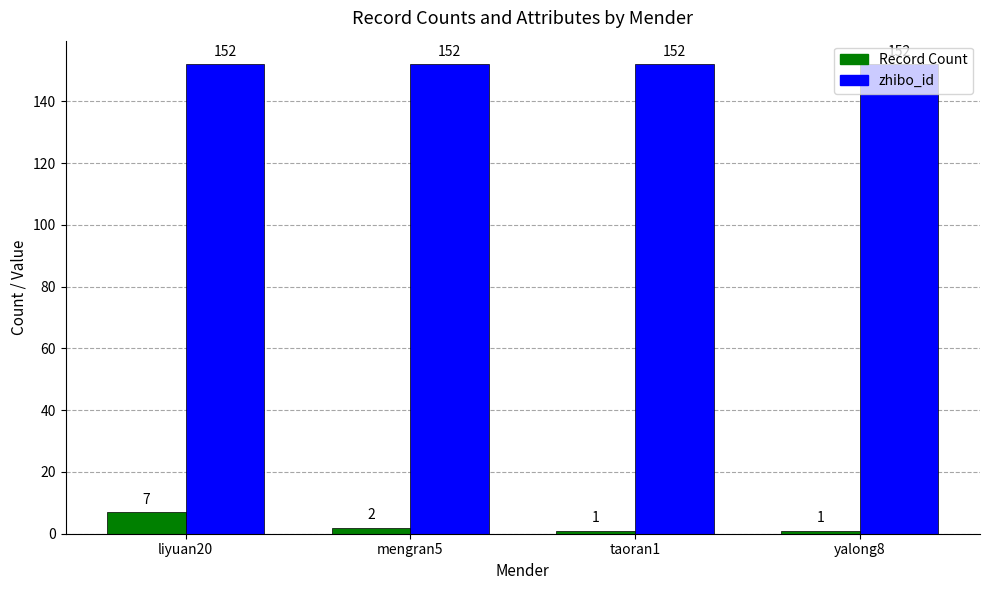

What is the approximate value of zhibo_id at liyuan20?

152